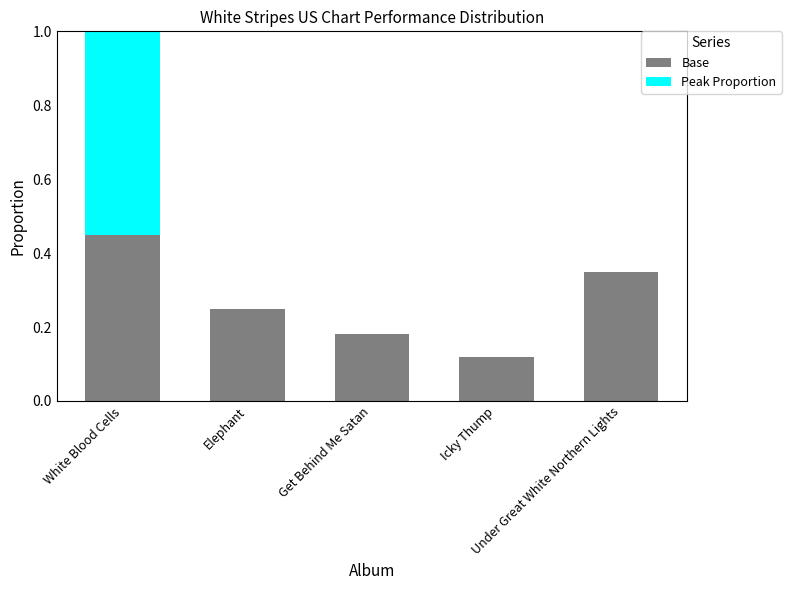

List the labels in order of Base value, smallest first.

Icky Thump, Get Behind Me Satan, Elephant, Under Great White Northern Lights, White Blood Cells